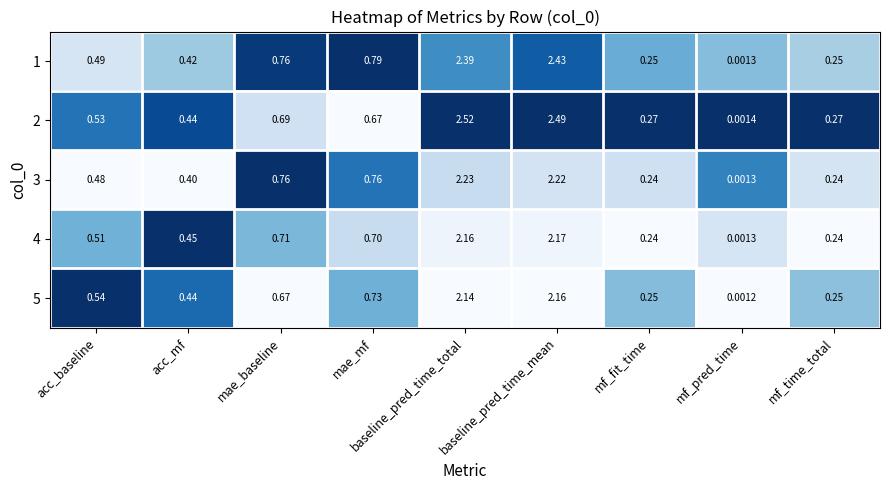

Is the value of 5 at acc_baseline greater than the value of 2 at baseline_pred_time_mean?

No